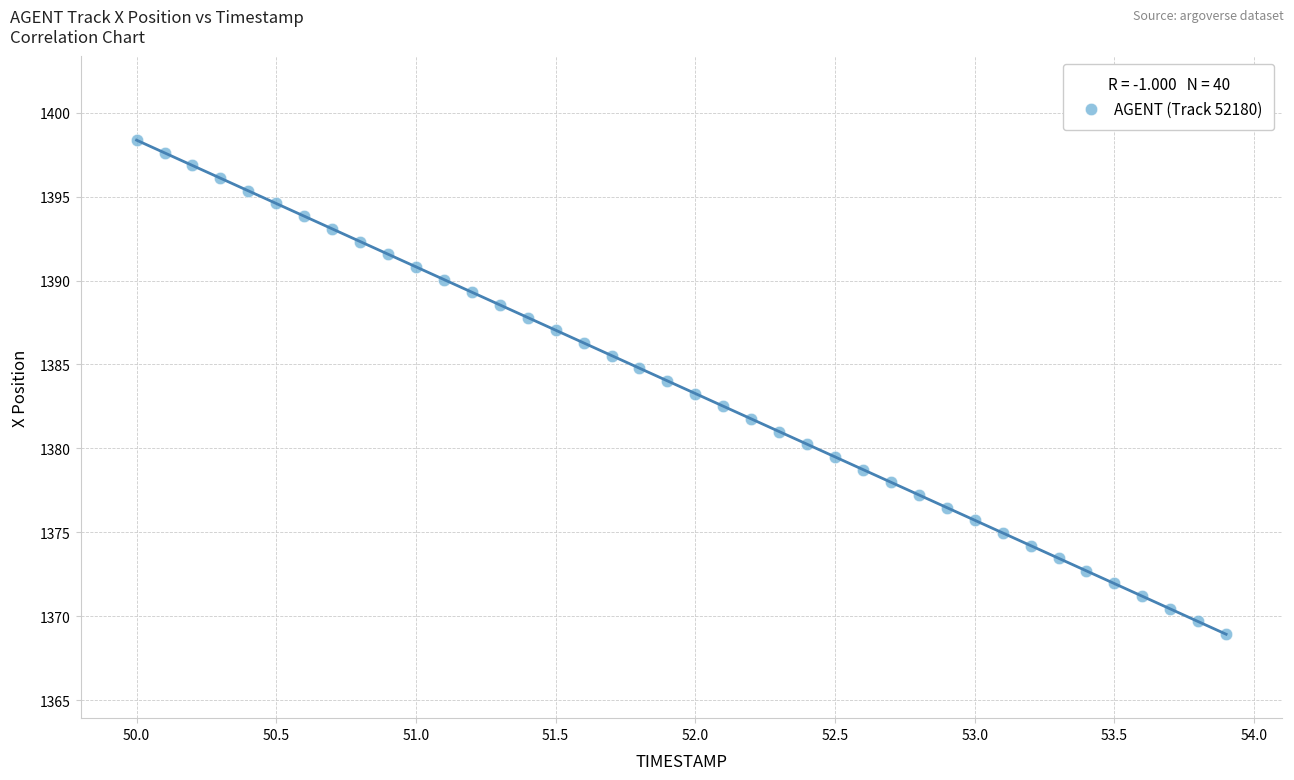

What is the range of Y values (max minus min)?

29.4